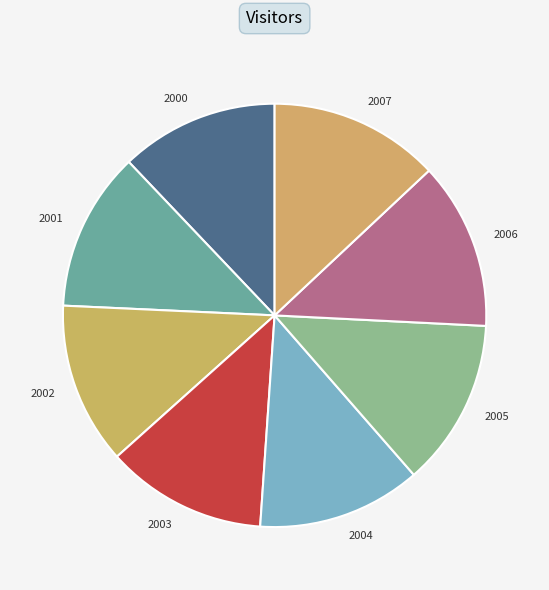

Do 2002 and 2004 together represent more than half of the pie?

No